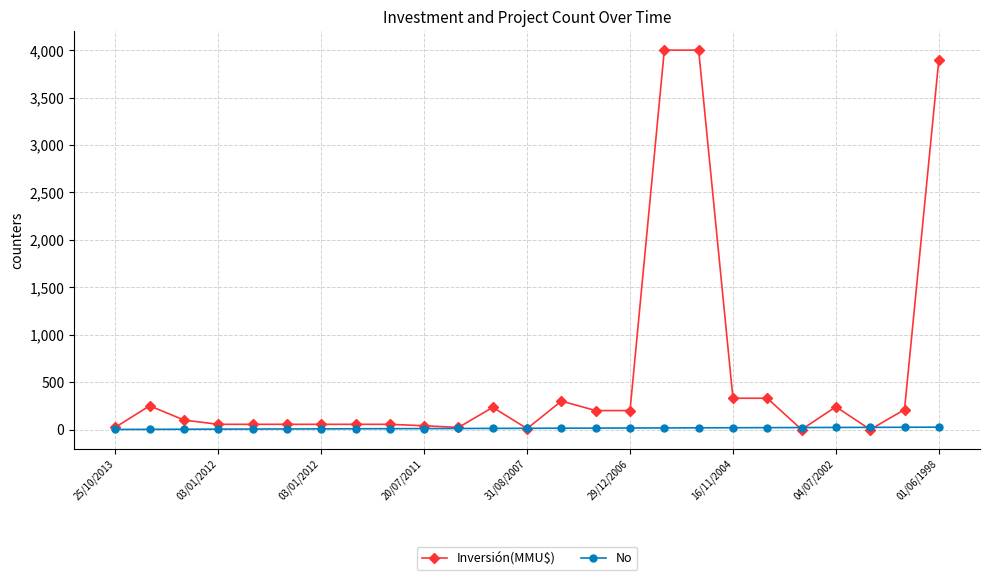

At how many categories does at least one series exceed 2322?

3